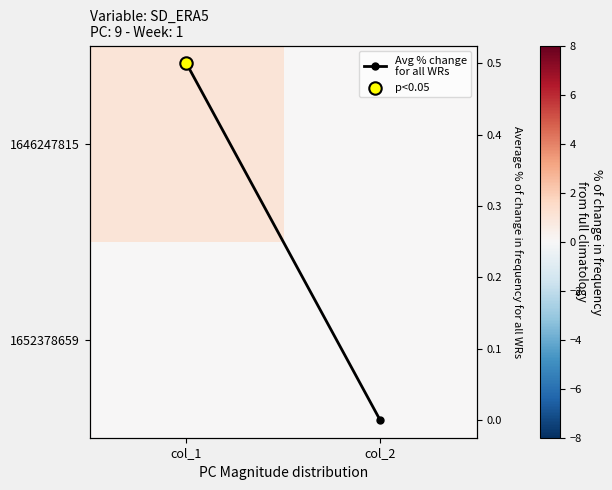

List the series in order of their overall mean, highest first.

1646247815, Avg % change
for all WRs, 1652378659